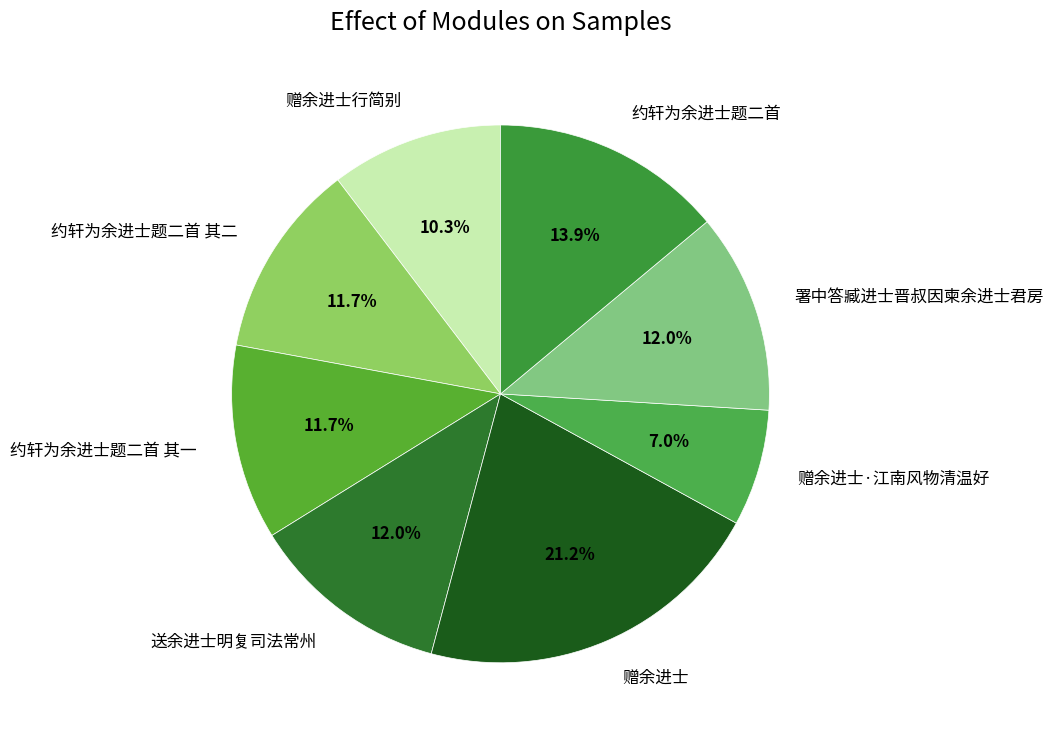

How much of the chart is everything except 赠余进士?

78.8%